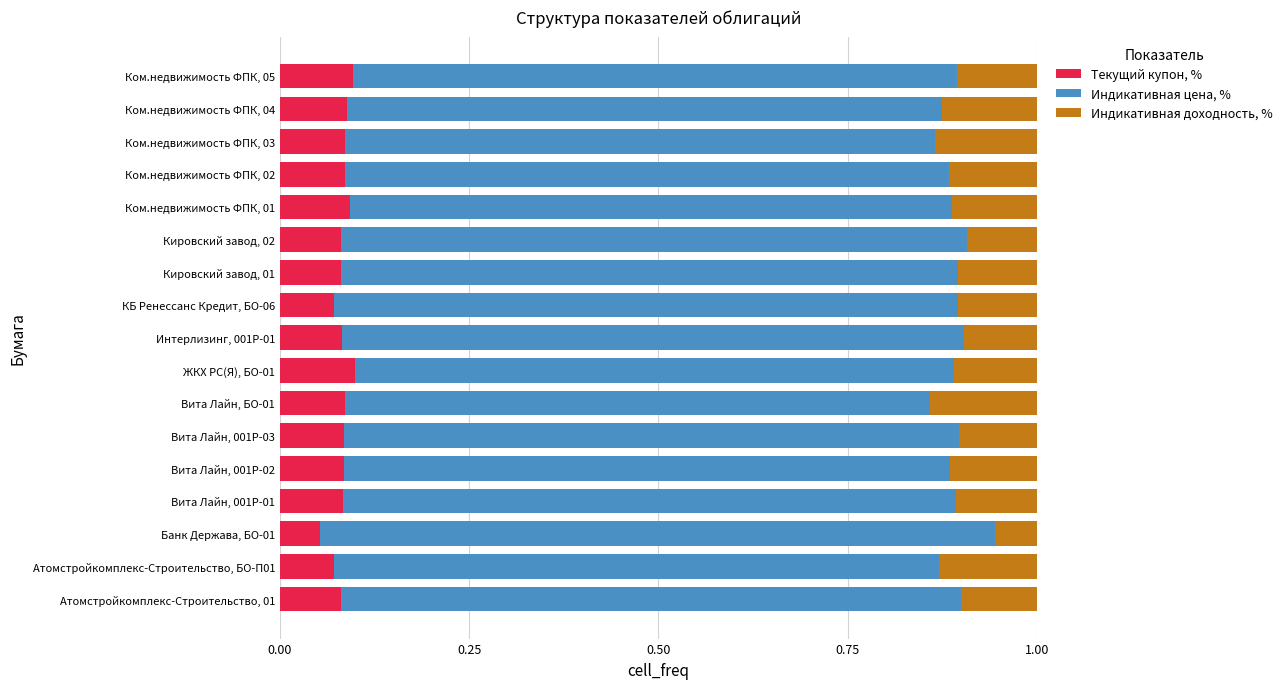

Is it true that Текущий купон, % equals 0.1 at Интерлизинг, 001Р-01?

True